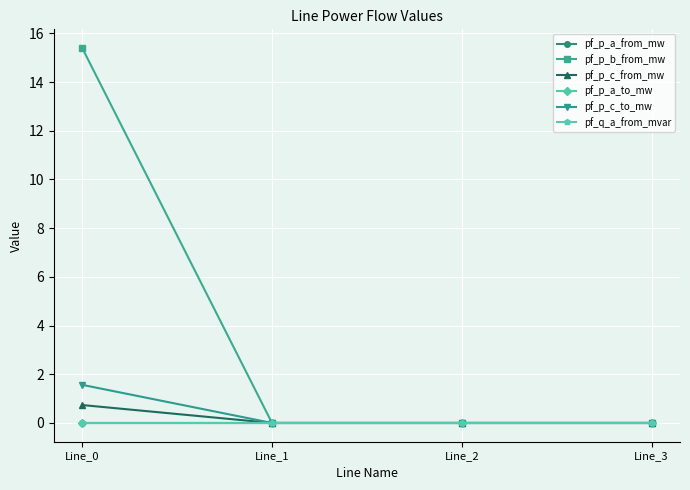

How many lines are shown in the chart?

6